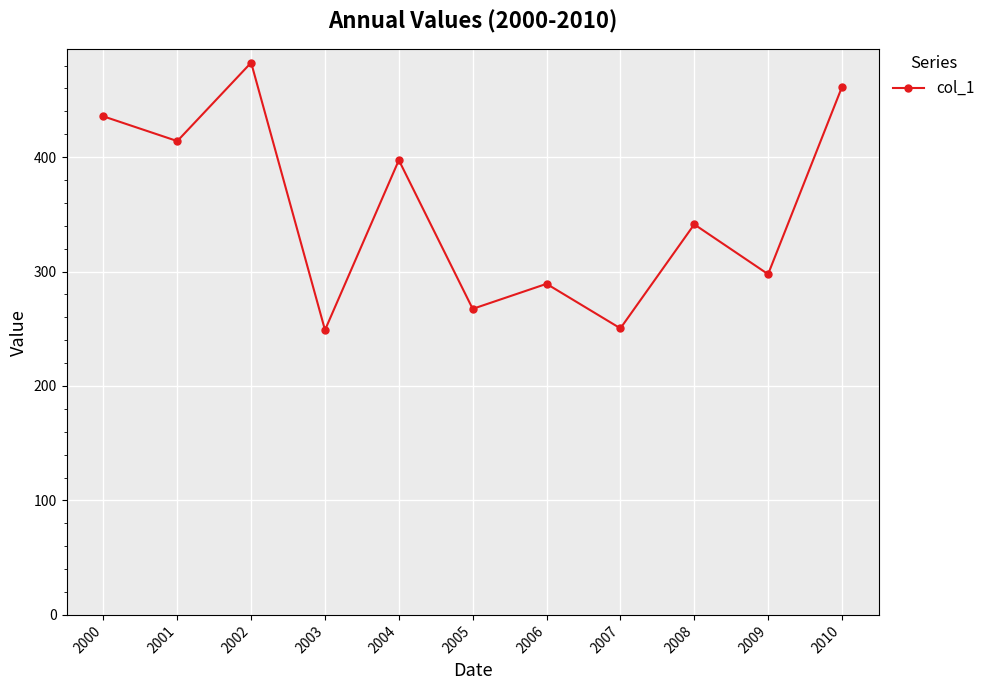

What is the approximate value at 2008?

341.2